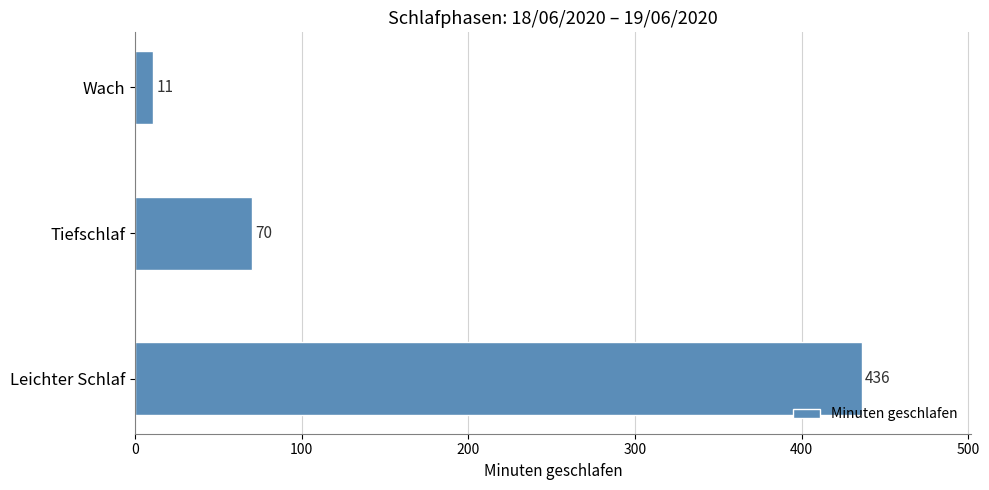

How many data points does each series have?

3